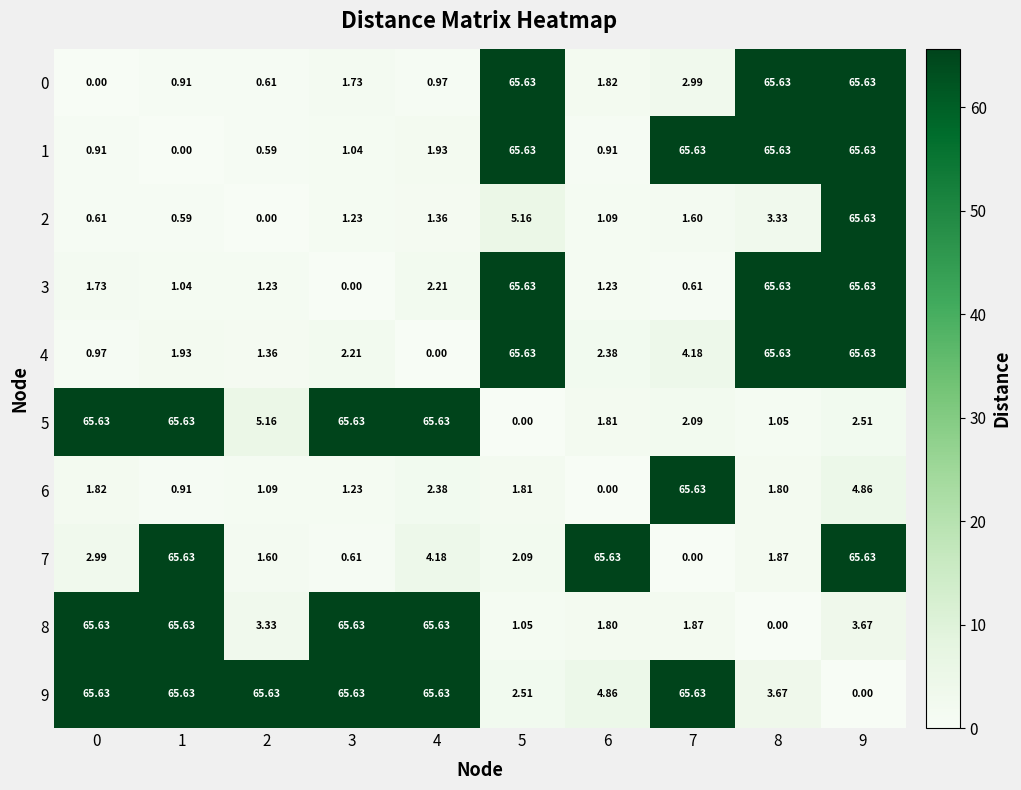

What is the maximum value shown in the chart?

65.6